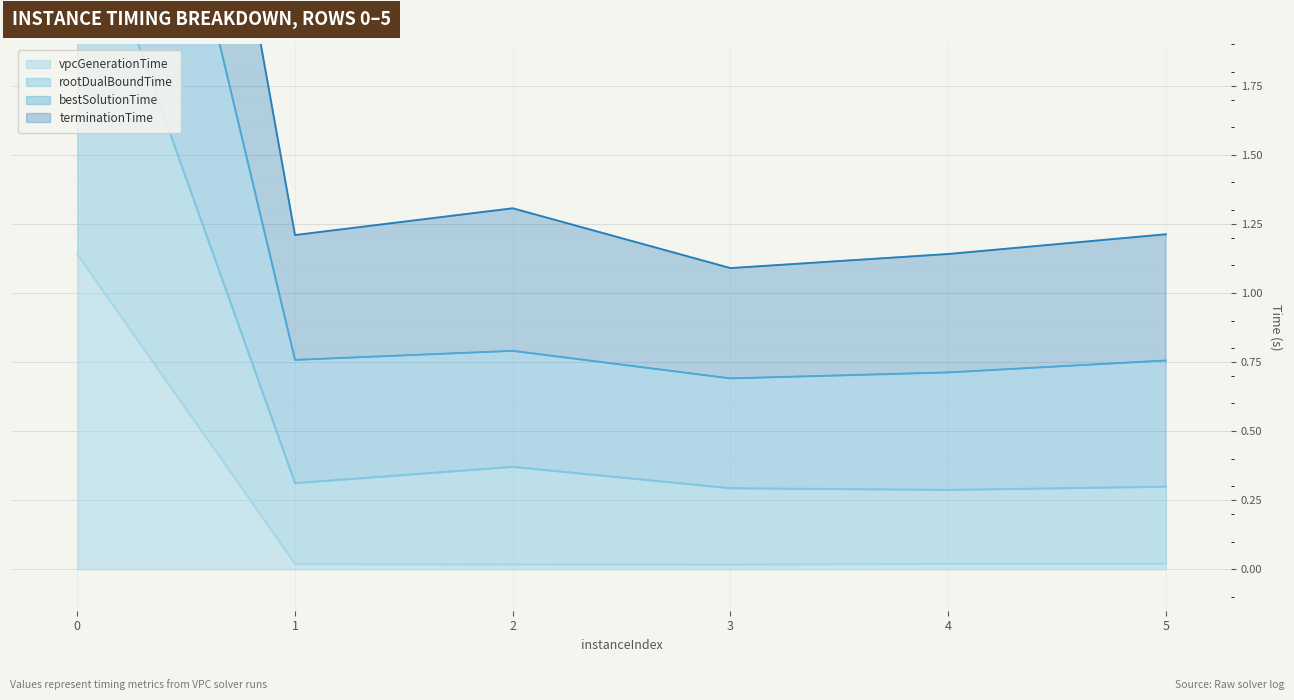

Reading left to right, transcribe all the data shown in this chart.

vpcGenerationTime: 1.1	0.0	0.0	0.0	0.0	0.0
rootDualBoundTime: 2.5	0.3	0.4	0.3	0.3	0.3
bestSolutionTime: 4.1	0.8	0.8	0.7	0.7	0.8
terminationTime: 5.6	1.2	1.3	1.1	1.1	1.2